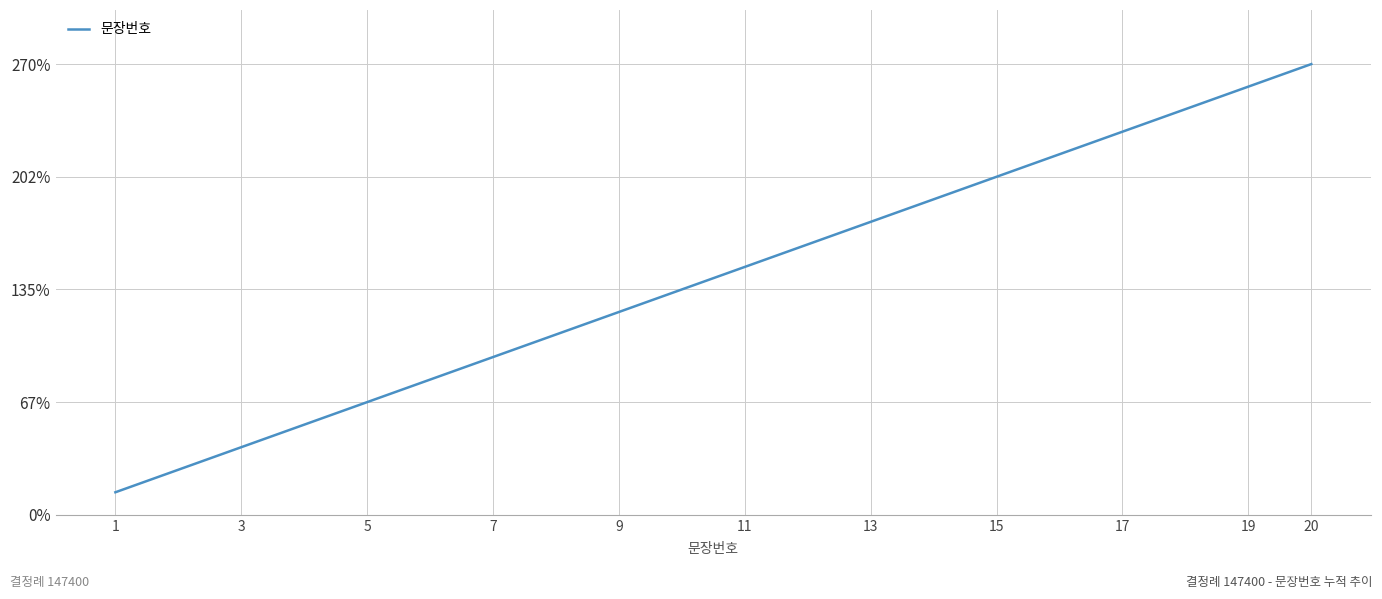

What is the difference between the second highest and second lowest values?

17